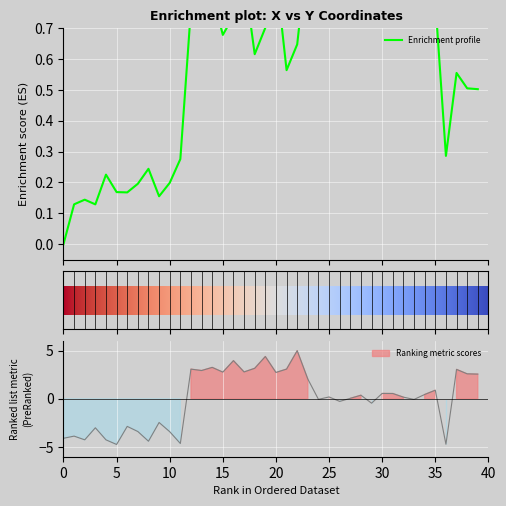

What is the sum of all y values?

23.2